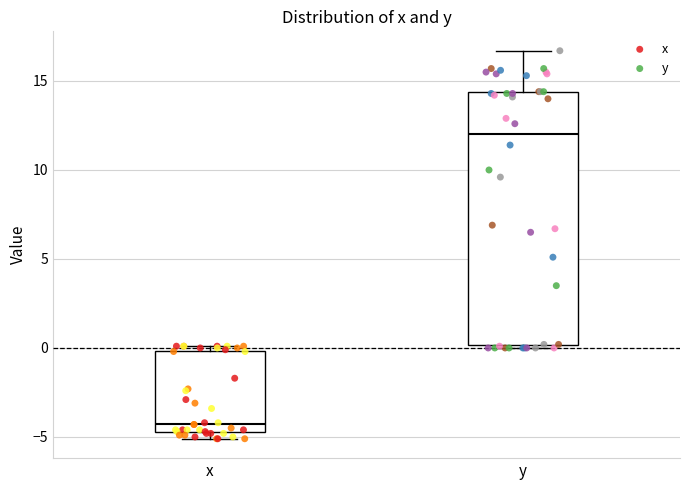

Comparing the boxes themselves (not the whiskers), which one is the tallest?

y